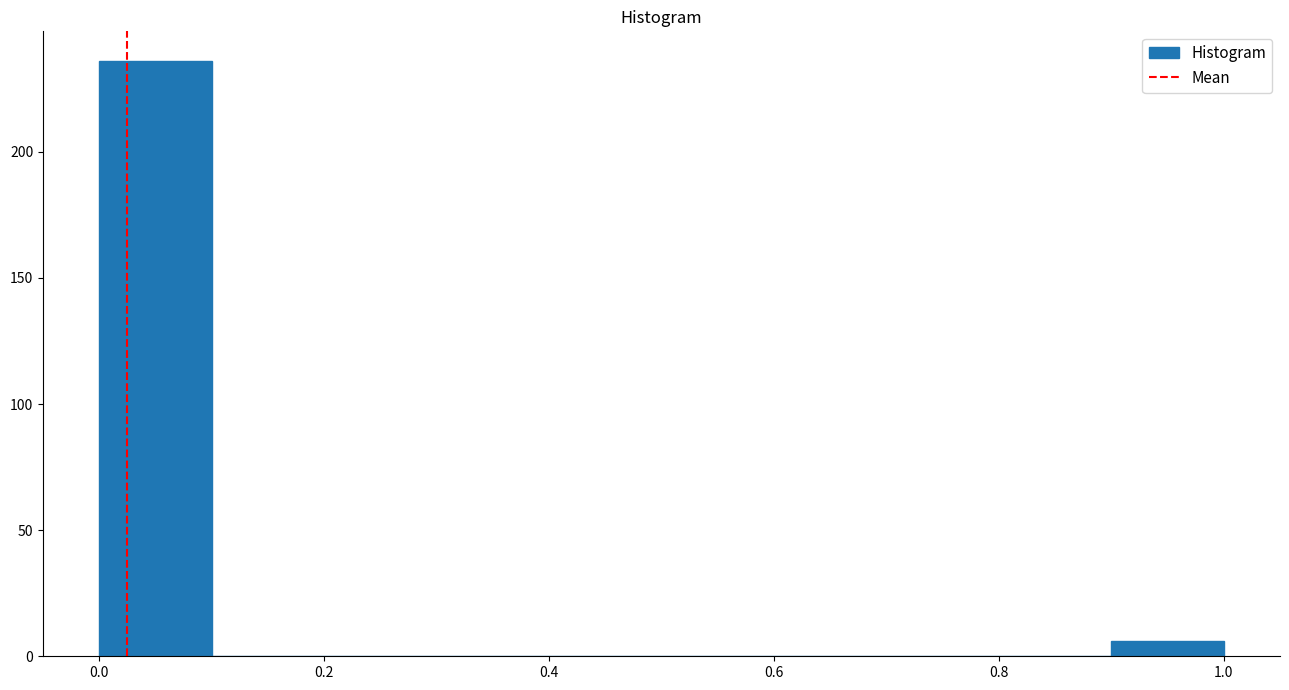

Reading left to right, transcribe this chart: for each bar, give the range it covers on the x-axis and its height. The values are not printed on the chart, so give them approximately, as read against the axis.

0.0 to 0.1: 235
0.1 to 0.2: 0
0.2 to 0.3: 0
0.3 to 0.4: 0
0.4 to 0.5: 0
0.5 to 0.6: 0
0.6 to 0.7: 0
0.7 to 0.8: 0
0.8 to 0.9: 0
0.9 to 1.0: 5